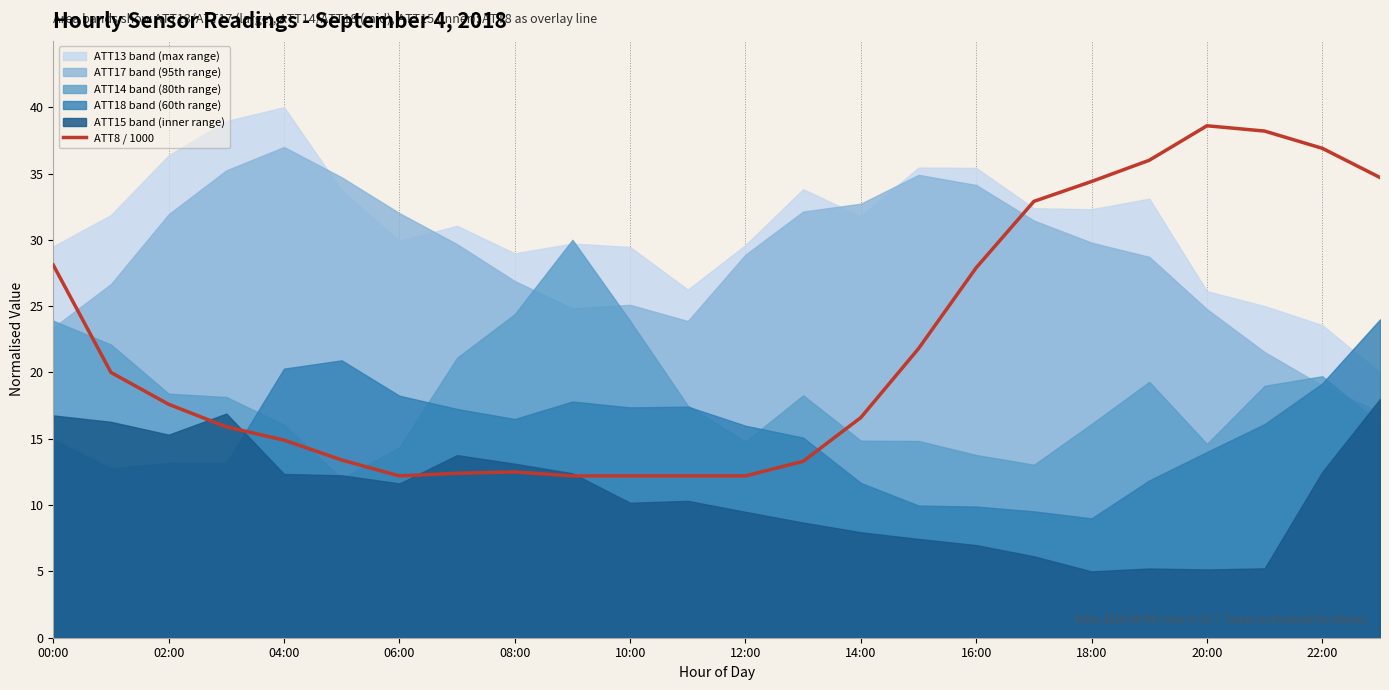

What is the minimum value shown in the chart?

12.2